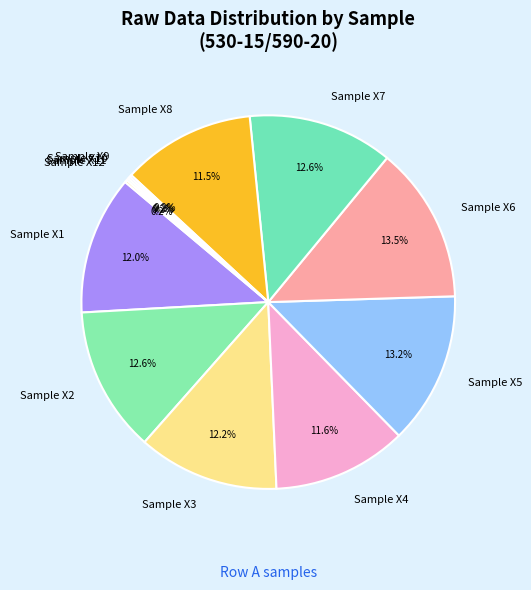

Does Sample X7 account for over 50% of the chart?

No